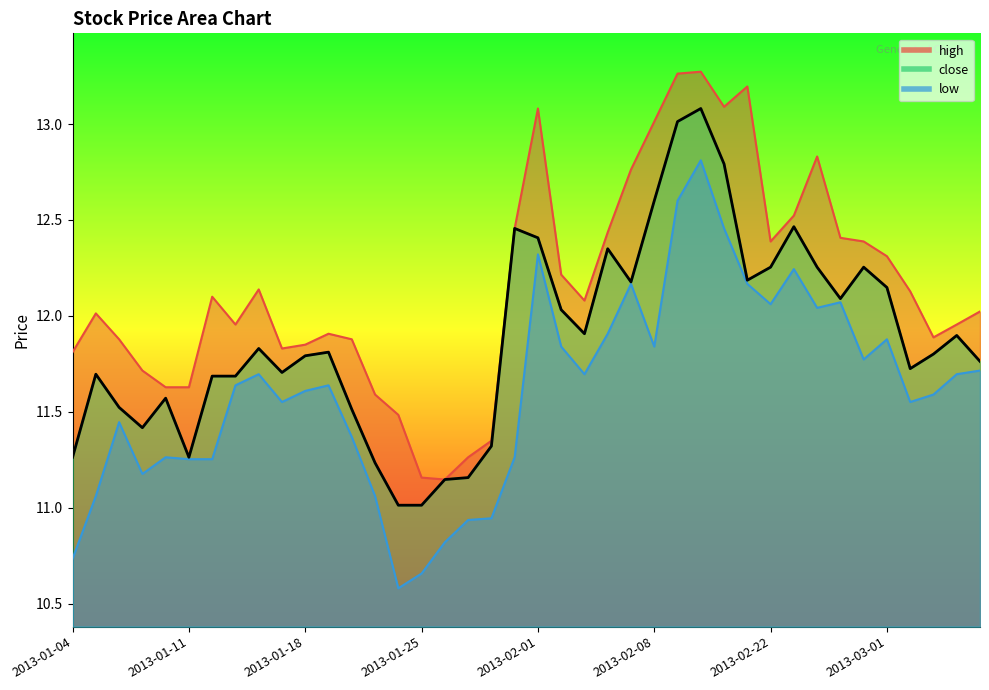

What is the label of the 26th point from the left?

2013-02-08